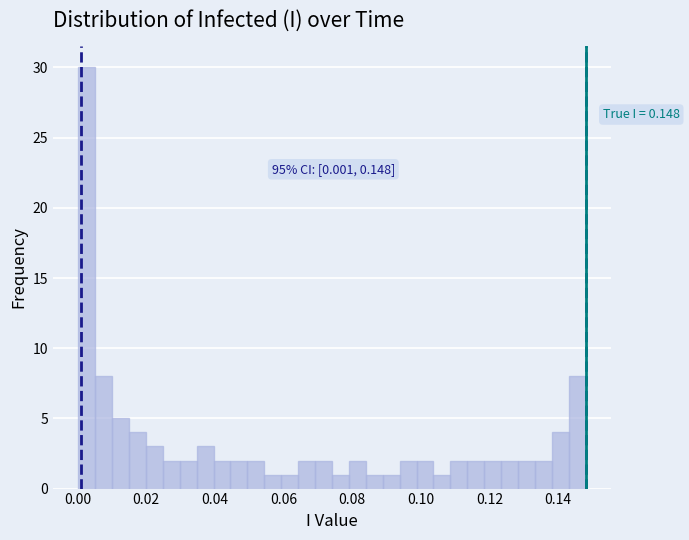

Read against the x-axis, roughly where is the centre of the tallest bar?

0.002